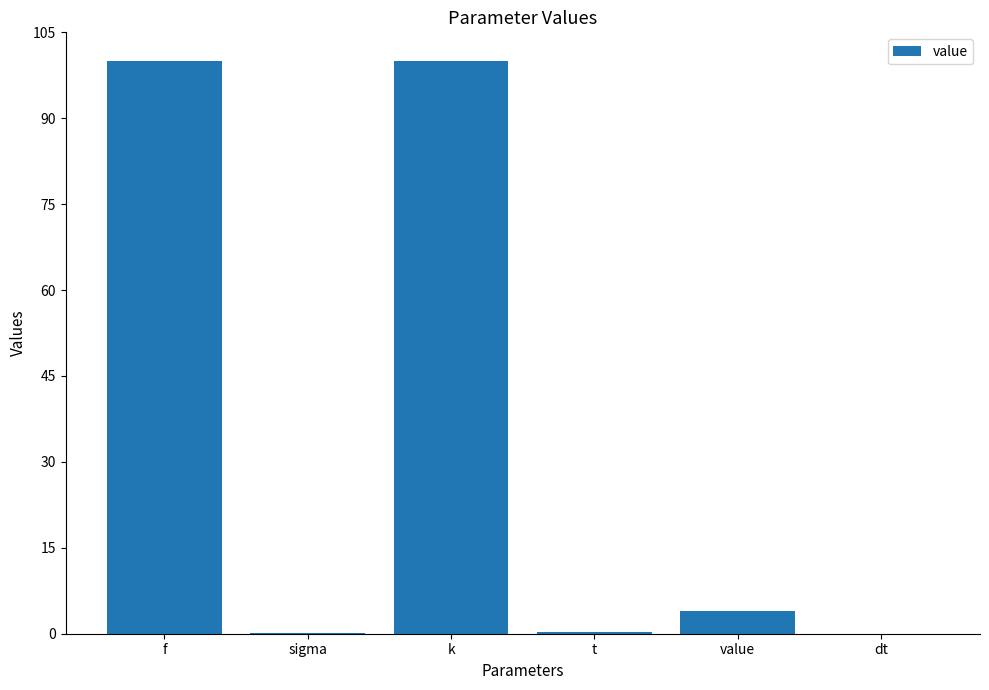

True or false: the data shows 4.0 at value.

True